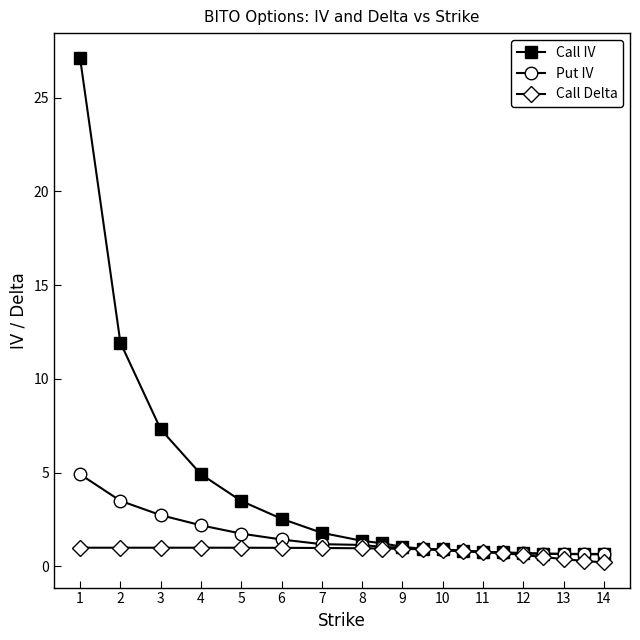

List the series in order of their overall mean, lowest first.

Call Delta, Put IV, Call IV